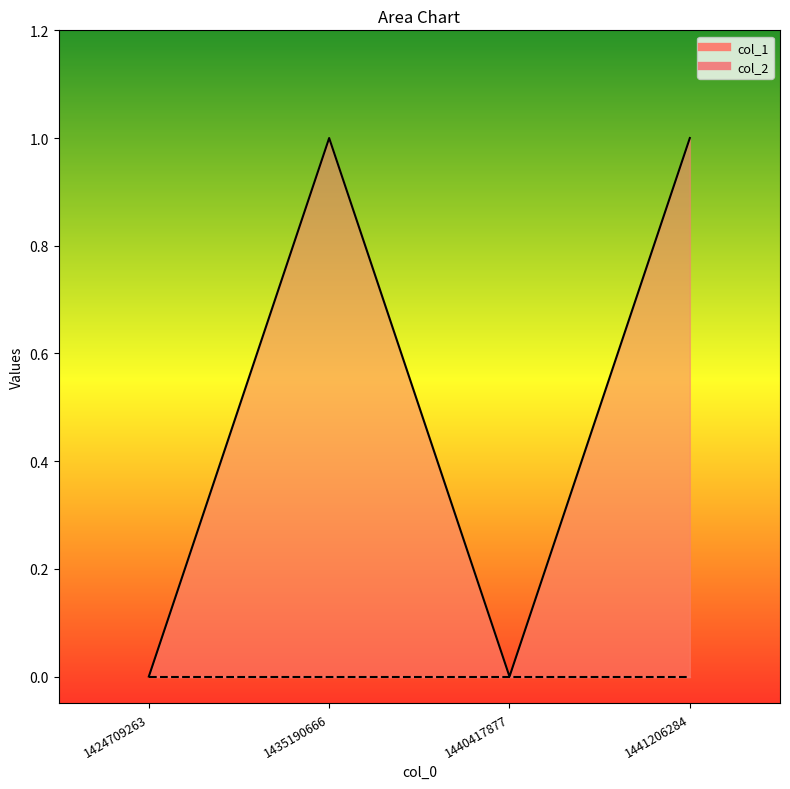

How many values are below 1?

2